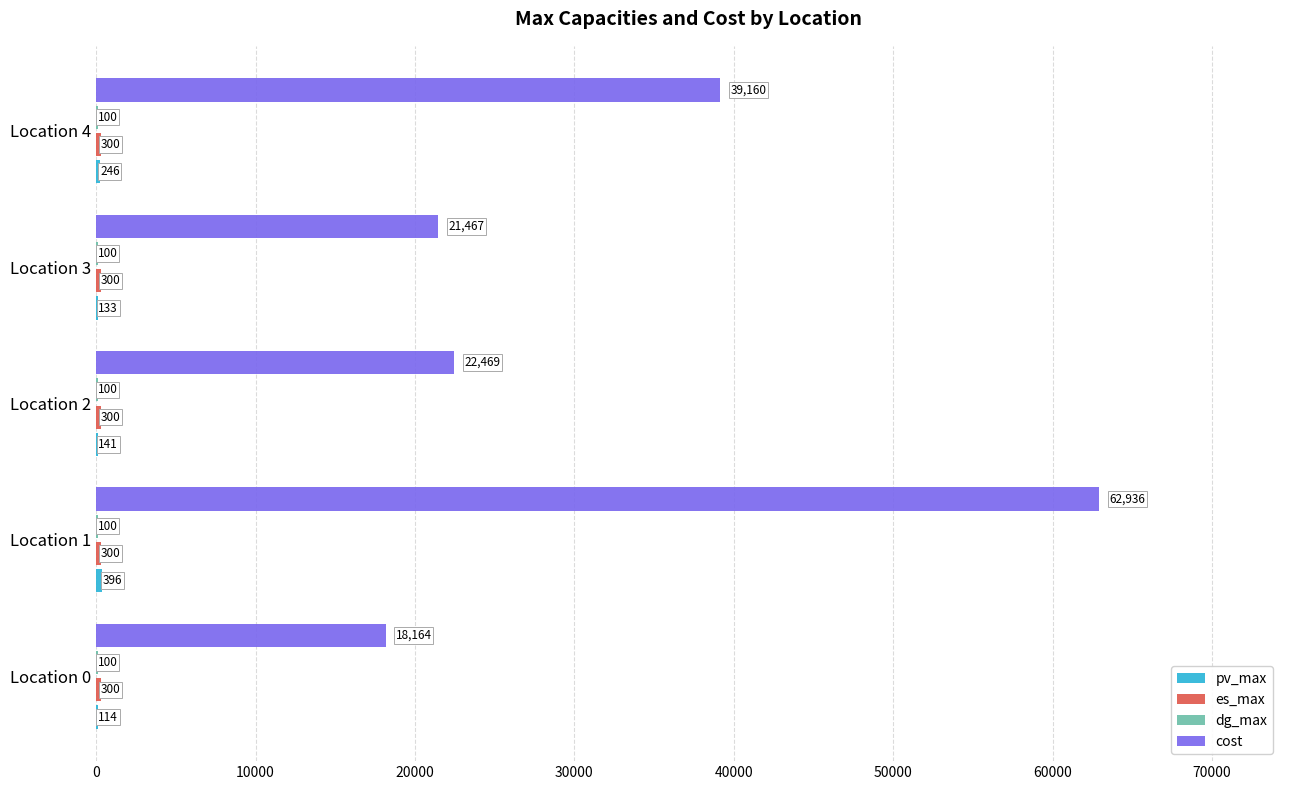

Between 10000 and 20000, which series saw the biggest shift?

cost